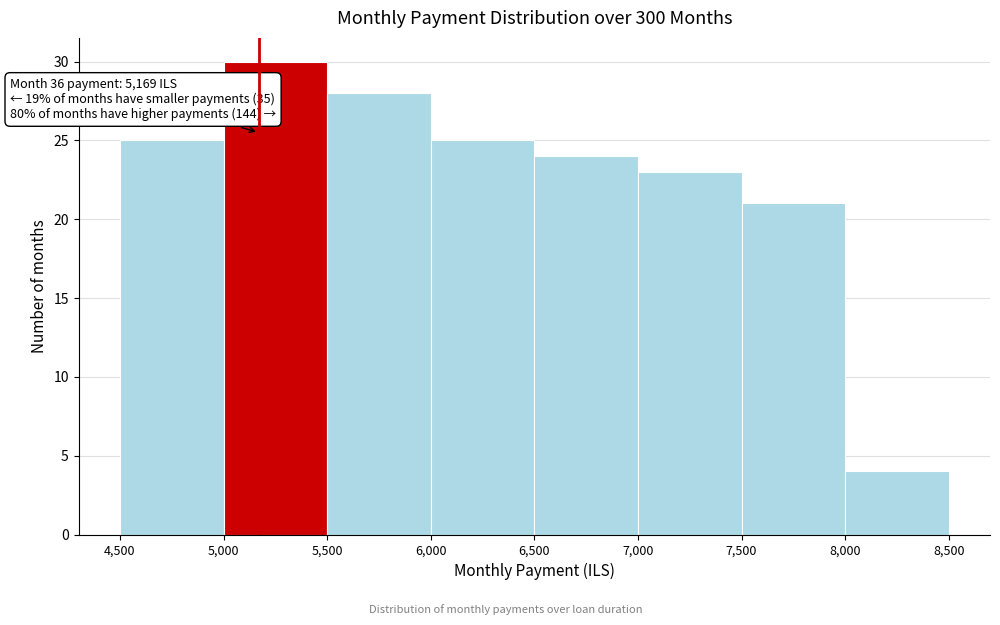

Over which range of the x-axis is the bar tallest?

5,000 to 5,500